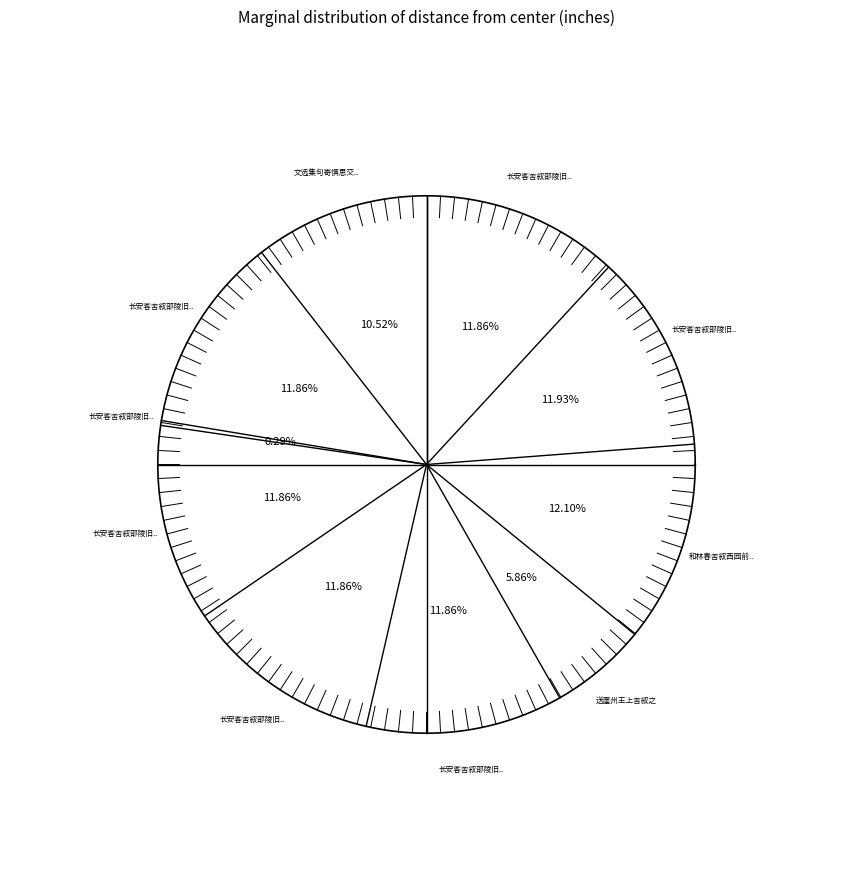

Rank the categories by value from lowest to highest.

长安客舍叙邵陵旧宴寄永州萧使君五首, 送崖州王上舍叙之, 文选集句寄慎思交代学士慎思游岳老夫守舍叙述游旧慎问交承与夫舍舟登陆之策俱在此矣, 长安客舍叙邵陵旧宴寄永州萧使君五首 其一, 长安客舍叙邵陵旧宴寄永州萧使君五首 其二, 长安客舍叙邵陵旧宴寄永州萧使君五首 其三, 长安客舍叙邵陵旧宴寄永州萧使君五首 其四, 长安客舍叙邵陵旧宴寄永州萧使君五首 其五, 长安客舍叙邵陵旧宴寄永州萧使君五首, 和林春舍叙西园前宴招一二友生重饮